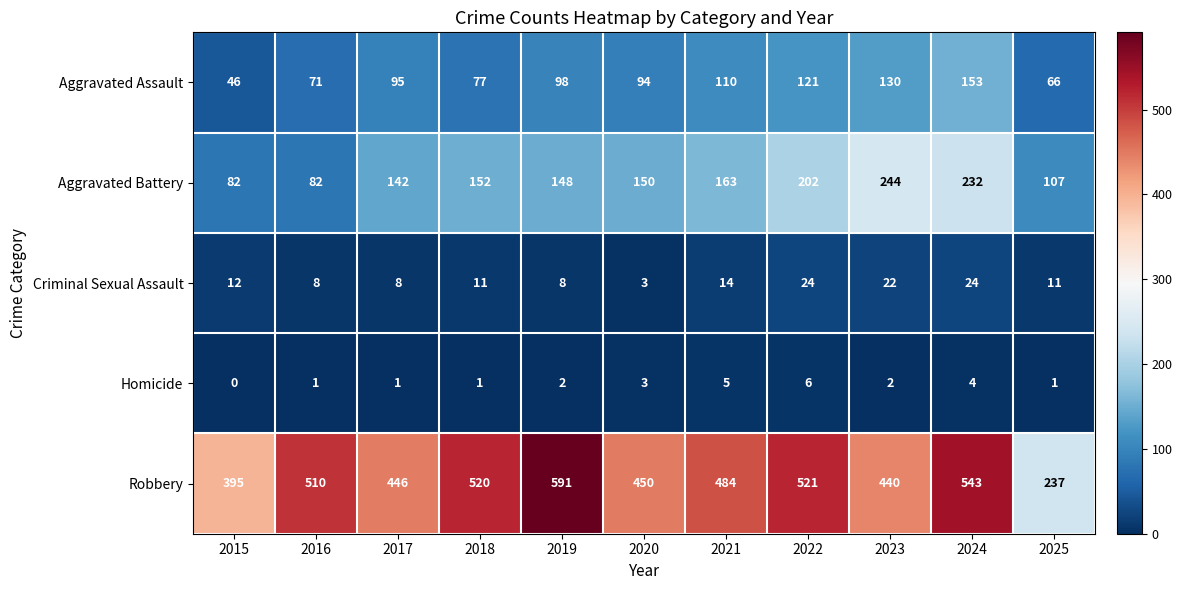

What is the sum of the Homicide values at 2018 and 2023?

3